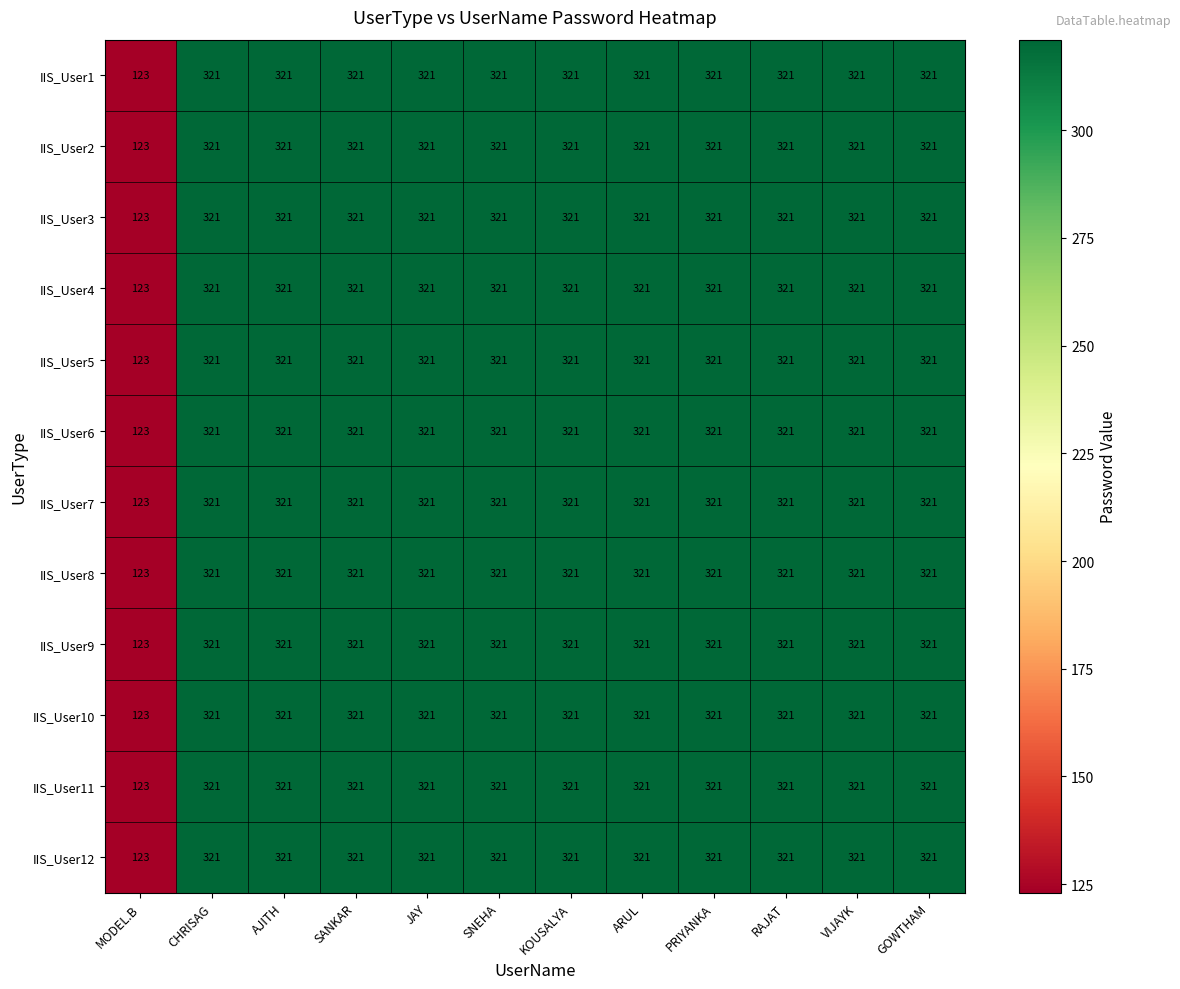

The IIS_User6 series shows 321 at PRIYANKA. True or false?

True